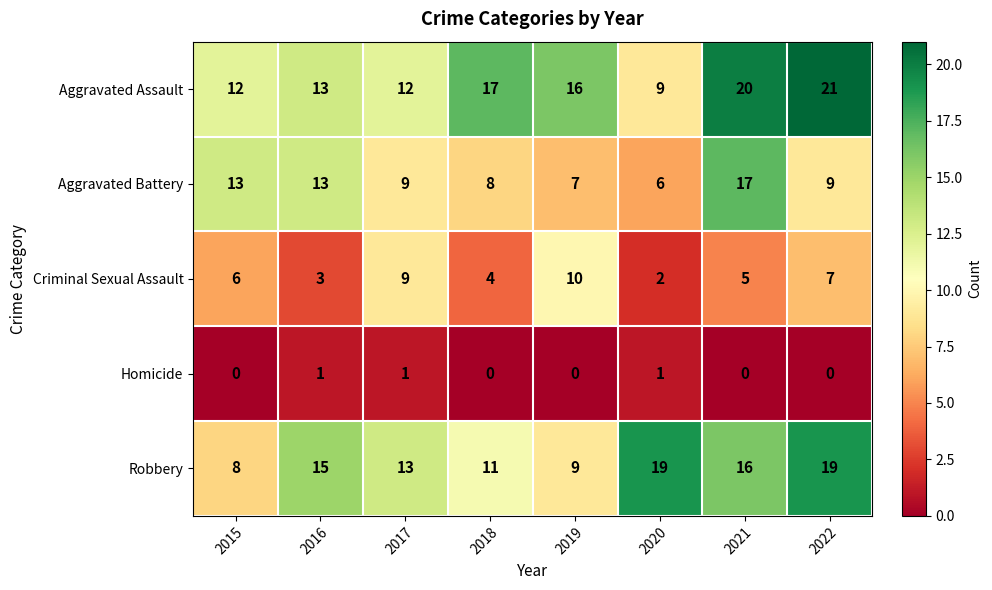

What is the difference between the Aggravated Battery values at 2015 and 2017?

4